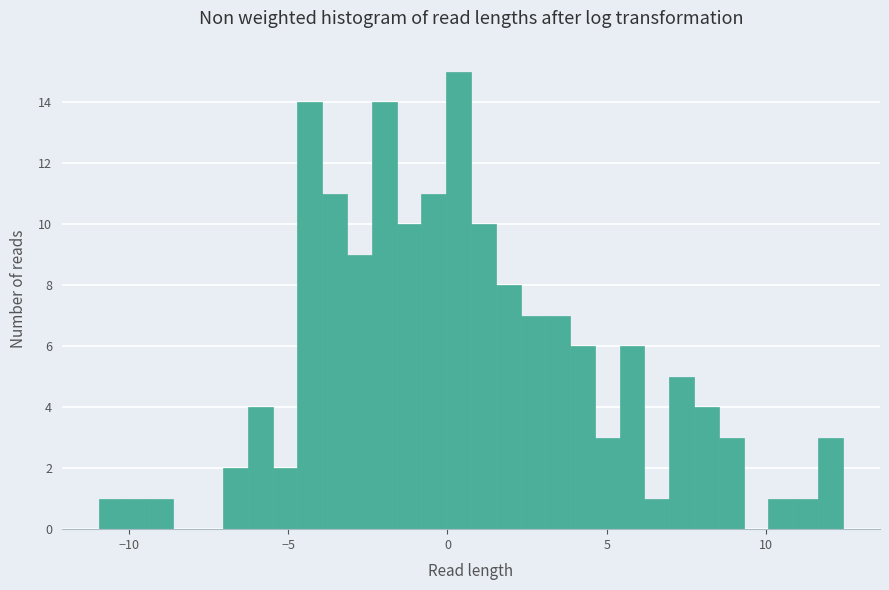

Around what value on the x-axis is the tallest bar? Give the approximate position of its centre, as read against the axis.

0.5